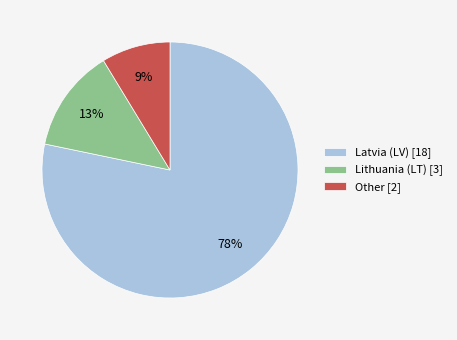

Is there any slice that represents more than half of the pie?

Yes